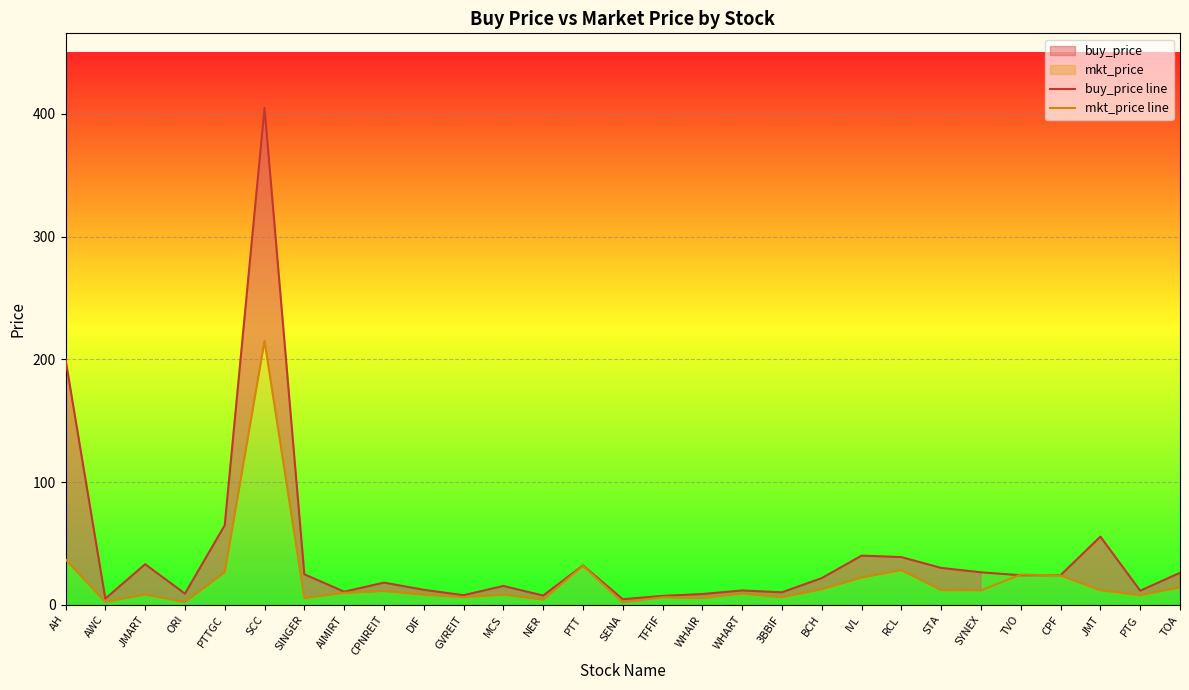

How many interior local peaks does the mkt_price line series have?

9